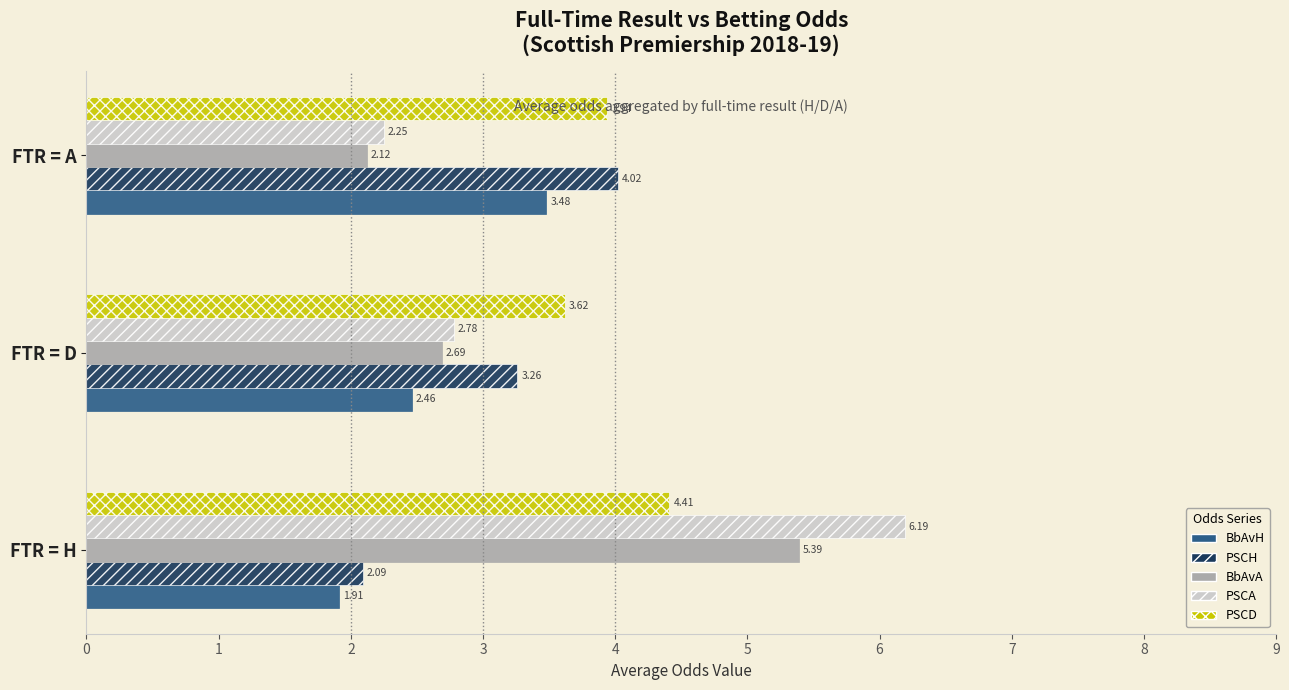

Which series has the largest total across all categories?

PSCD